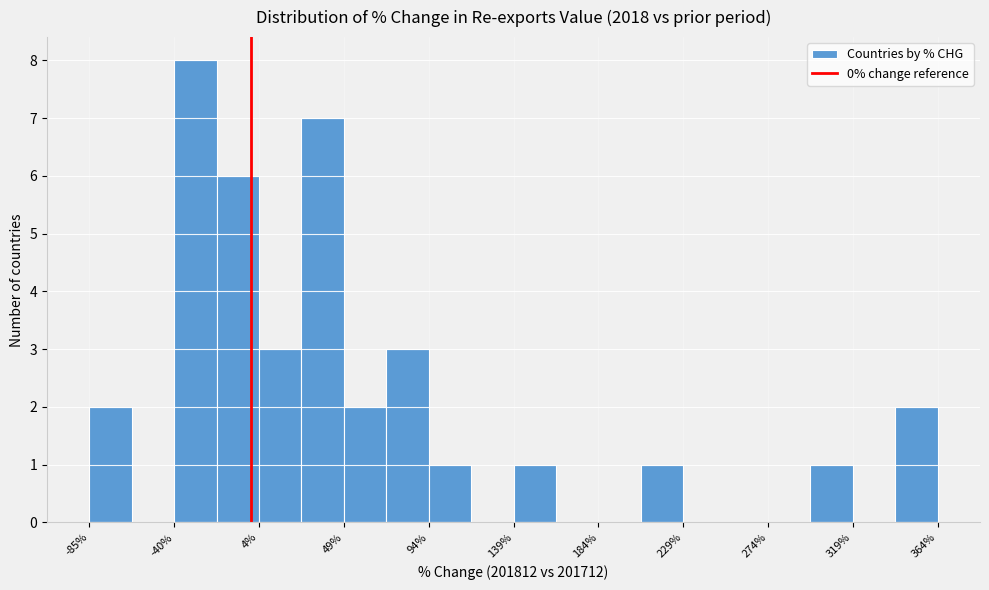

Reading left to right, list every bar in this chart as the range it spans on the x-axis followed by its height. Neither the bar edges nor the heights are printed on the chart, so give them approximately, as read against the axes.

-85 to -65: 2
-65 to -40: 0
-40 to -20: 8
-20 to 5: 6
5 to 25: 3
25 to 50: 7
50 to 70: 2
70 to 95: 3
95 to 115: 1
115 to 140: 0
140 to 160: 1
160 to 185: 0
185 to 205: 0
205 to 230: 1
230 to 250: 0
250 to 275: 0
275 to 295: 0
295 to 320: 1
320 to 340: 0
340 to 365: 2